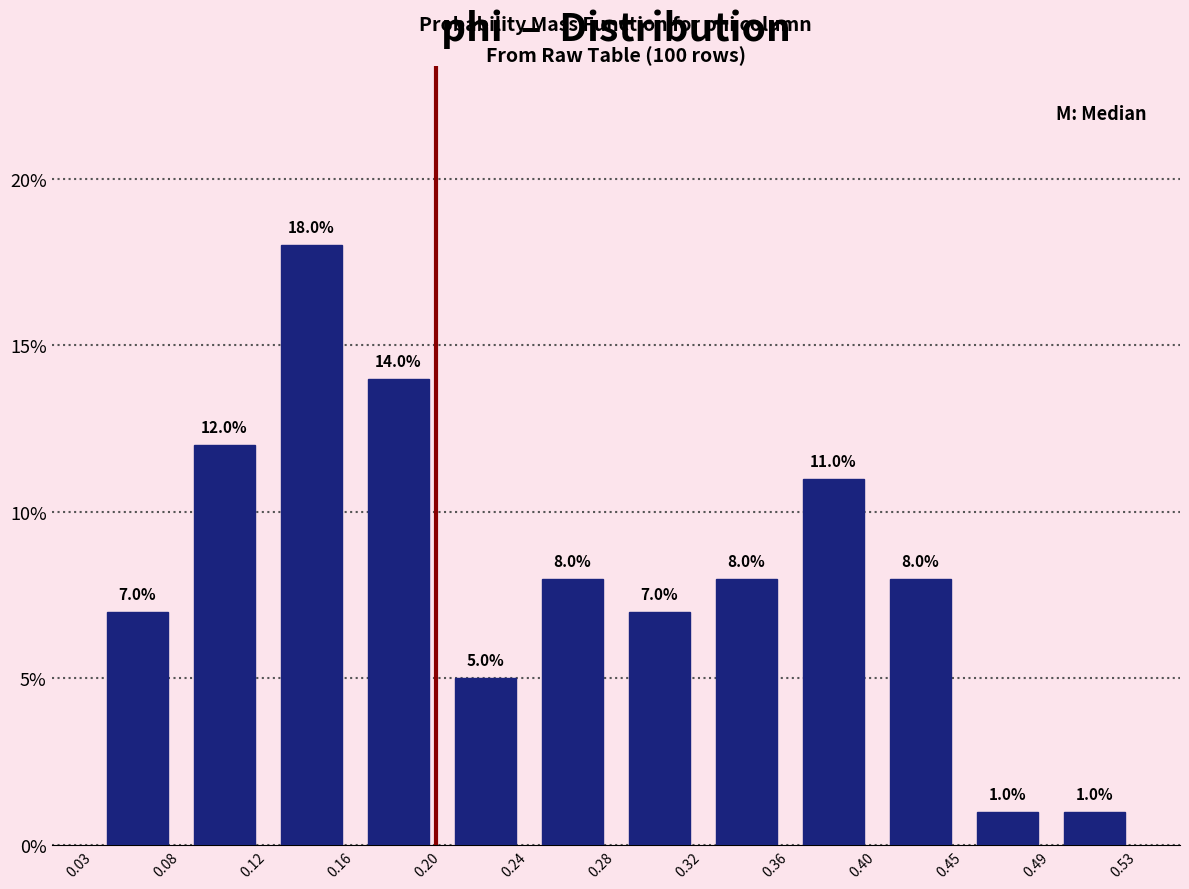

What is the height of the bar covering 0.32 to 0.36 on the x-axis?

8.0